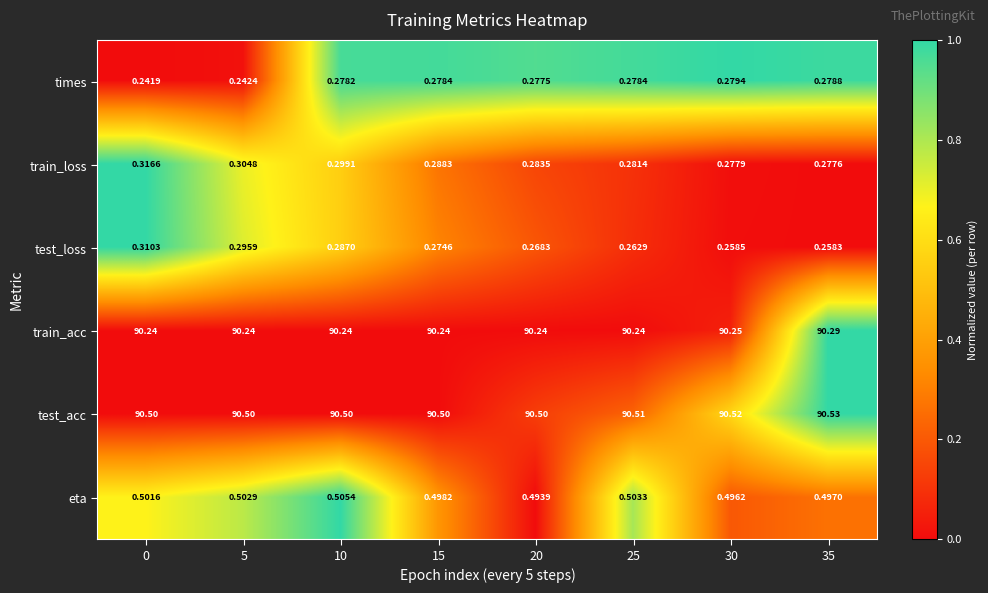

Which series has the largest total across all categories?

test_acc